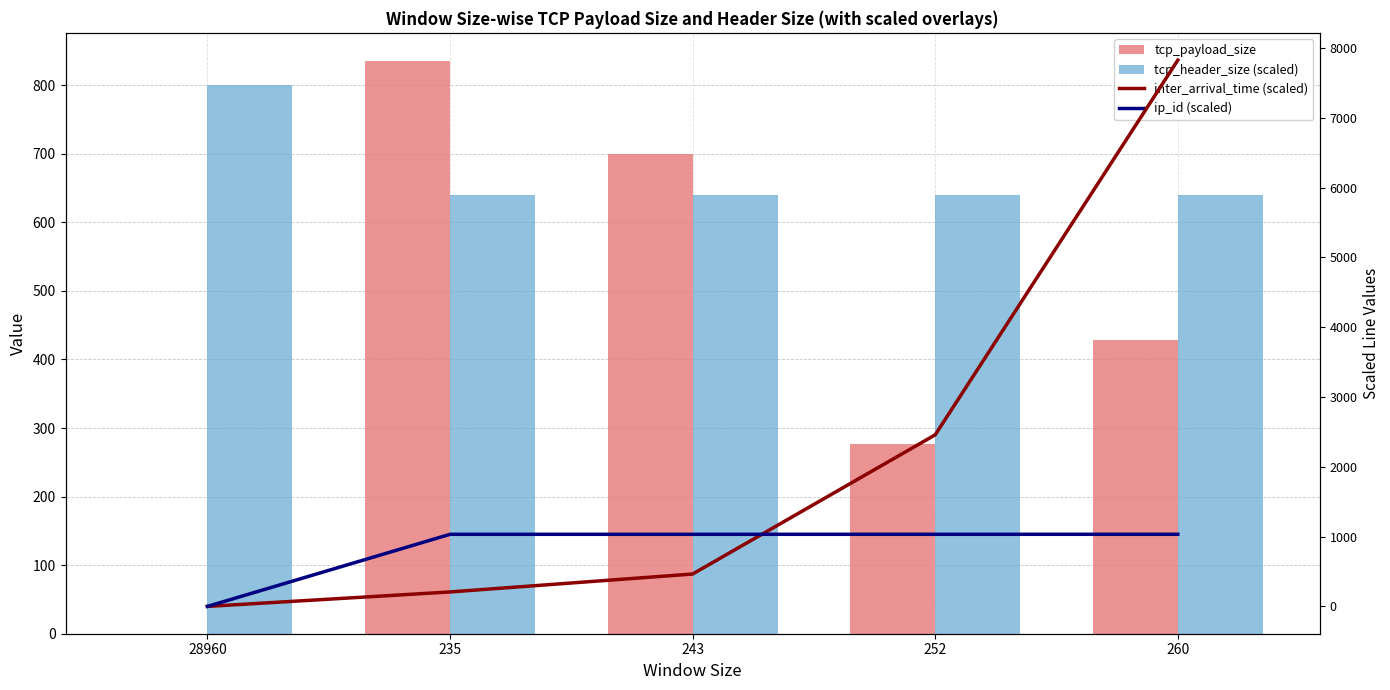

What is the sum of the tcp_header_size (scaled) values at 243 and 28960?

1440.0